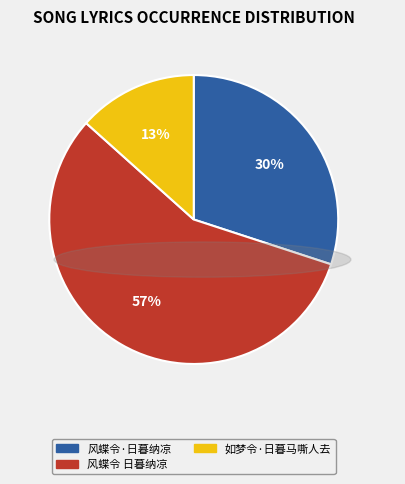

Does 风蝶令 日暮纳凉 account for over 50% of the chart?

Yes